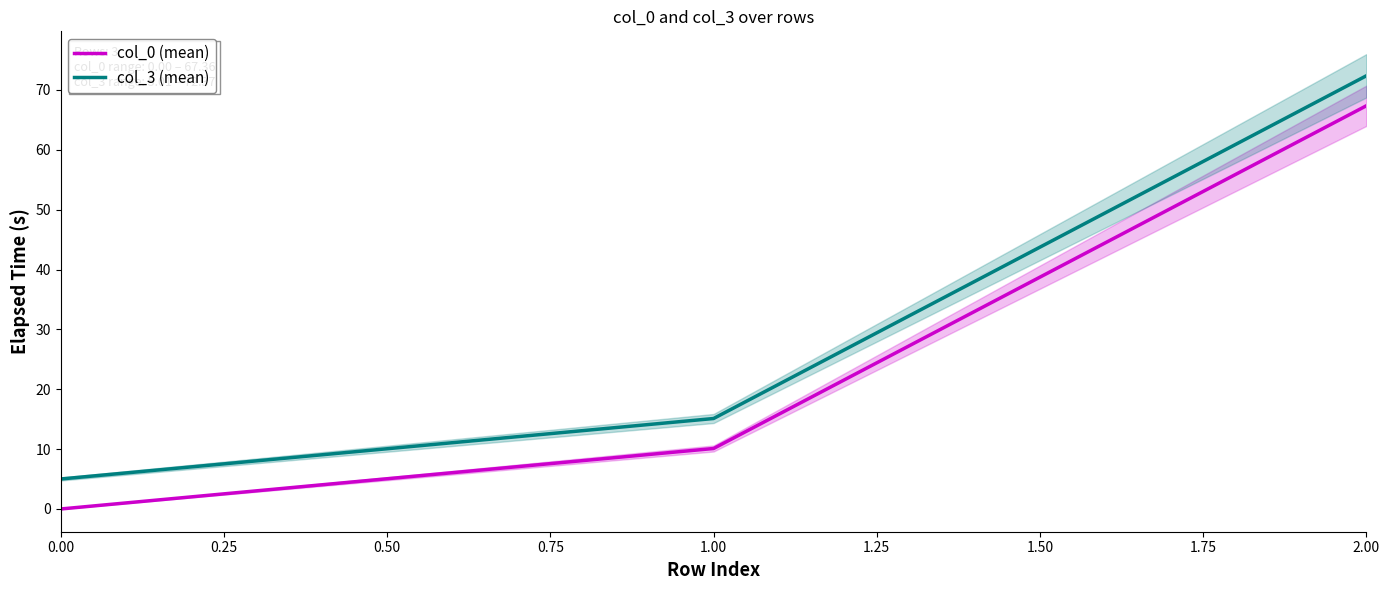

What is the approximate value of col_0 (mean) at 1.00?

10.1